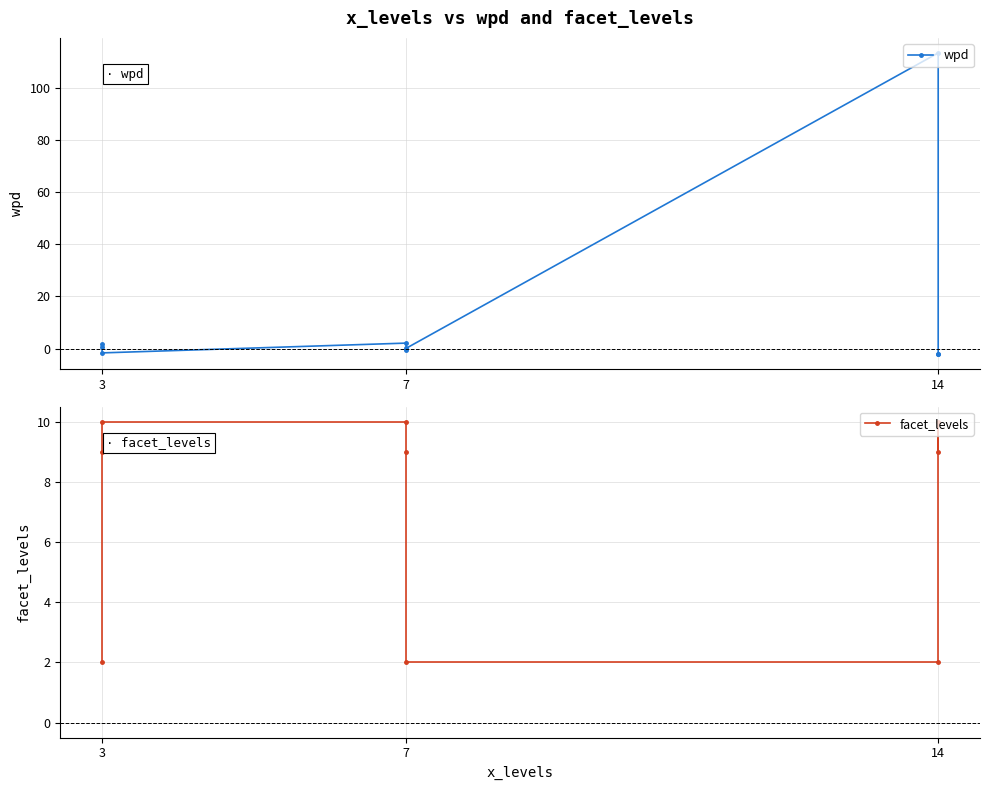

What is the sum of the facet_levels values at 3 and 7?

19.0